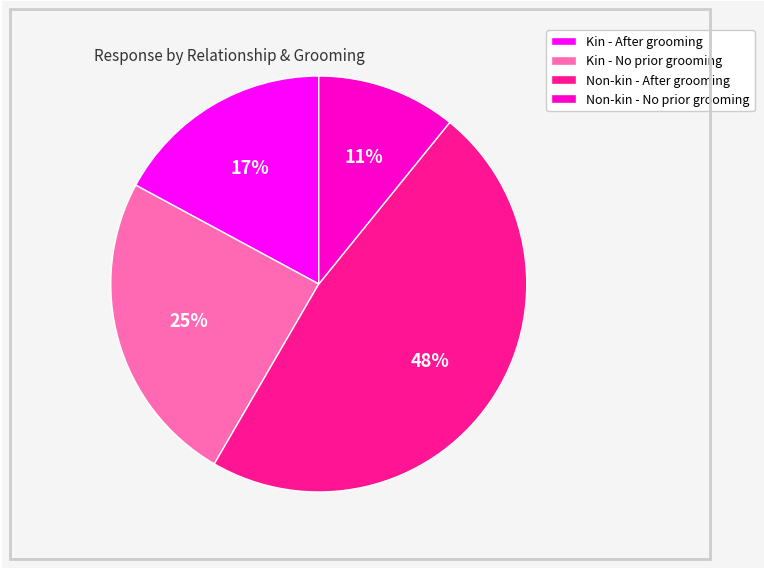

Is the sum of Non-kin - No prior grooming and Non-kin - After grooming greater than half?

Yes